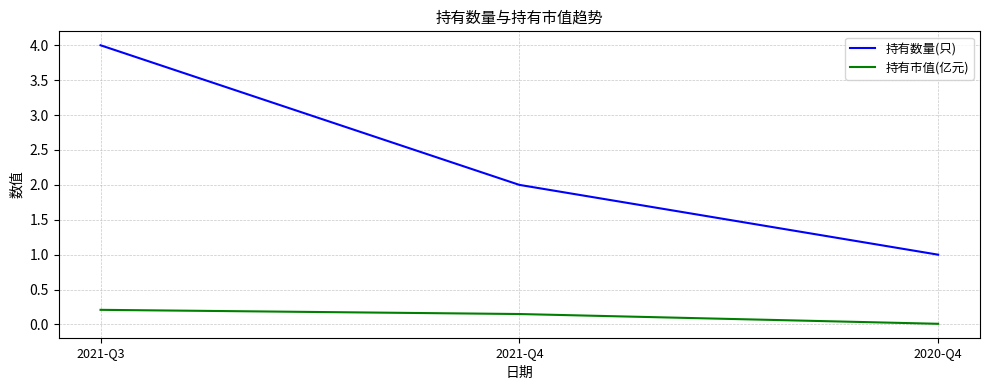

What is the total value across all series at 2021-Q3?

4.2